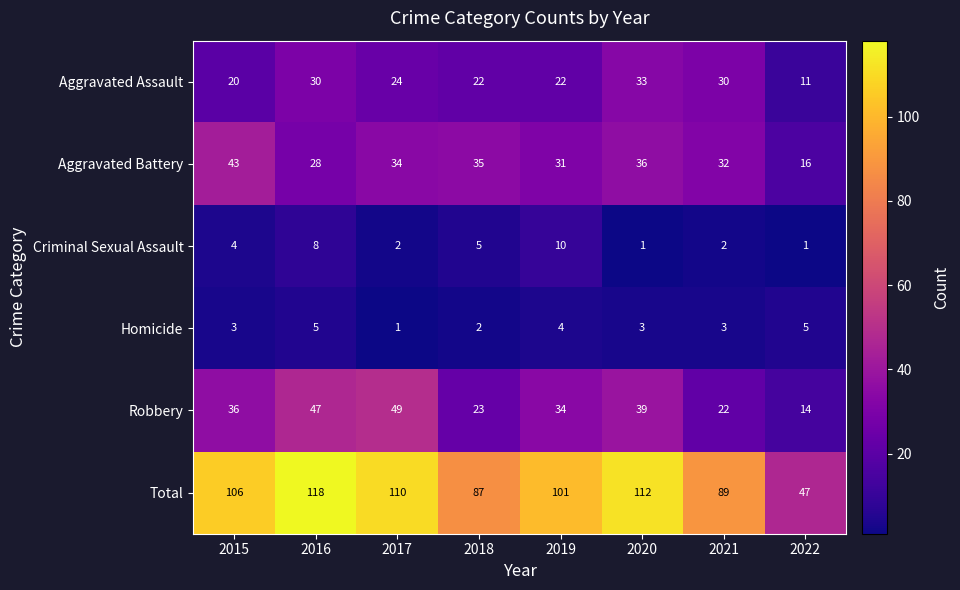

The Aggravated Battery series shows 43 at 2015. True or false?

True